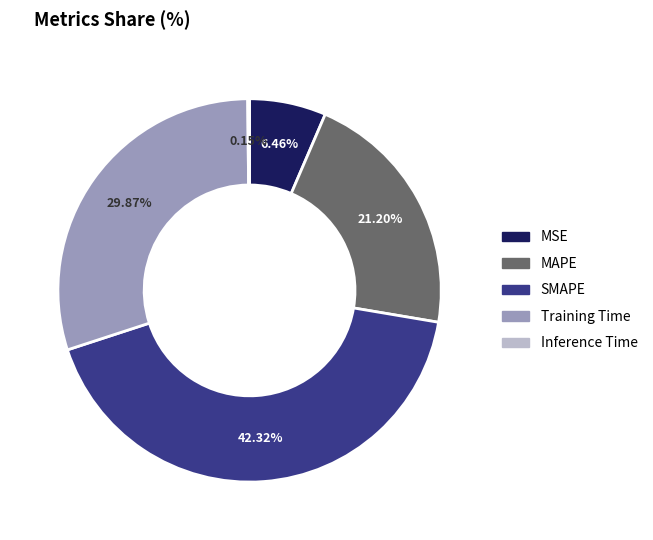

Combined, do SMAPE and MAPE account for over 50%?

Yes